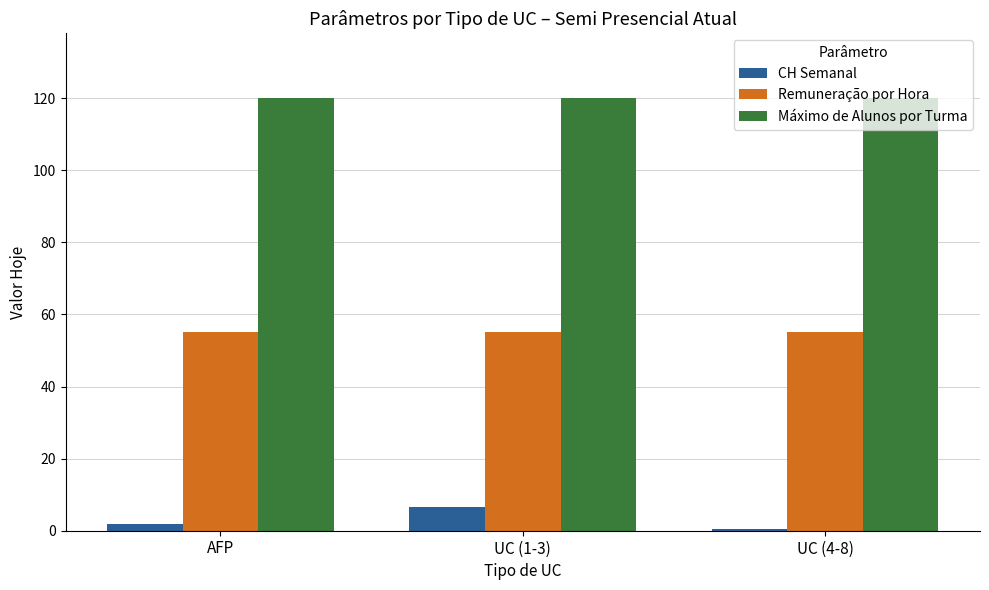

What position from the left is AFP?

1